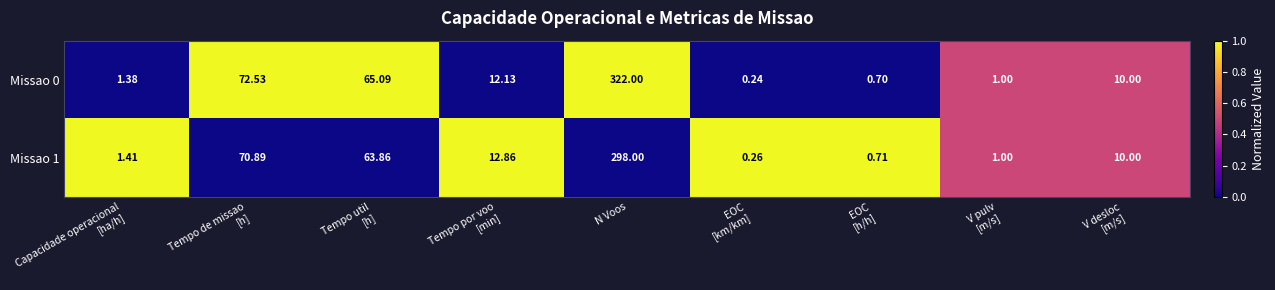

At which category does the chart reach its peak across all series?

N Voos